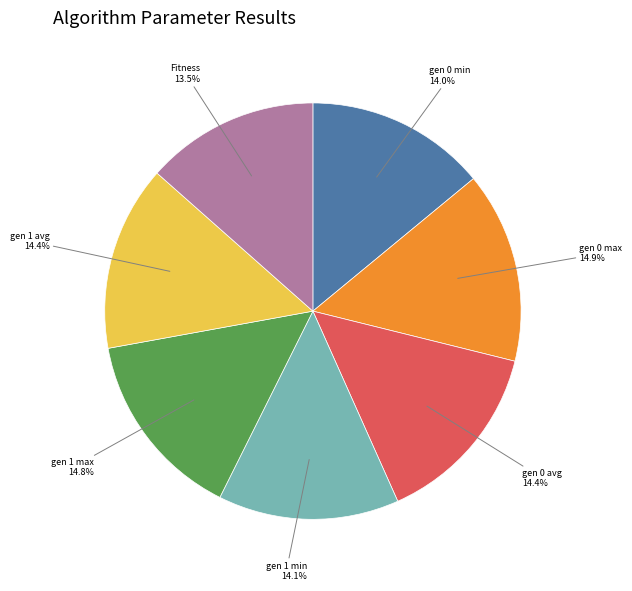

To the nearest percent, what is the difference between the largest and smallest slice percentages?

1%